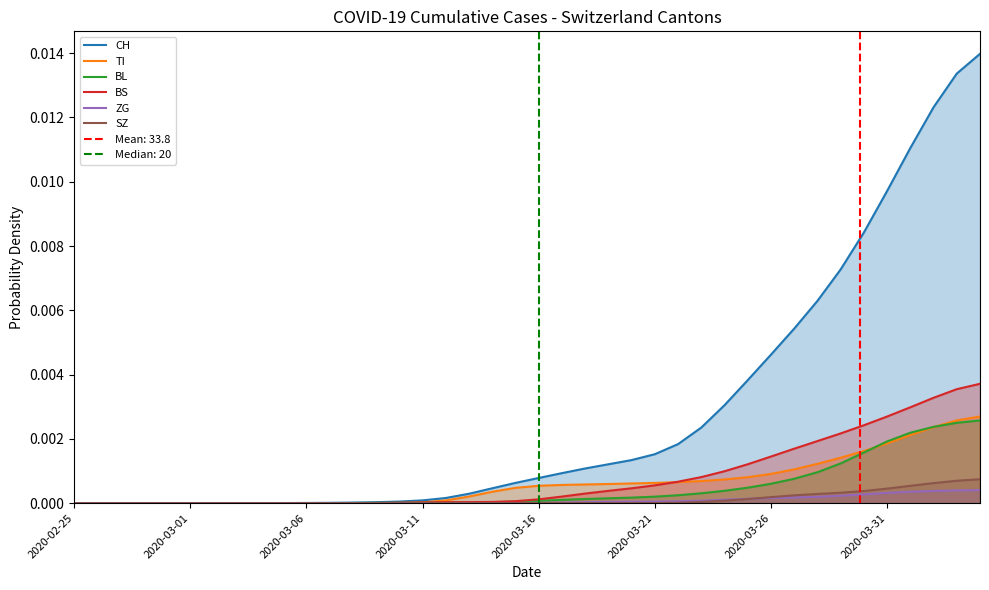

What are all the series names shown in the legend?

CH, TI, BL, BS, ZG, SZ